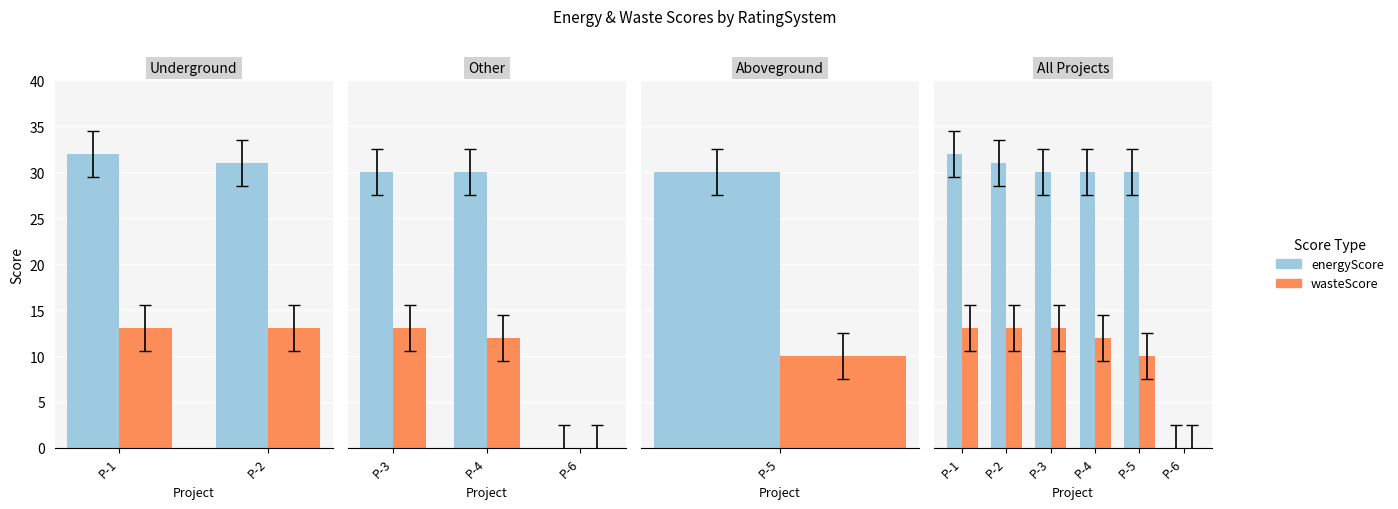

Reading left to right, what are all the values shown in this chart?

energyScore: 32	31	30	30	30	0
wasteScore: 13	13	13	12	10	0